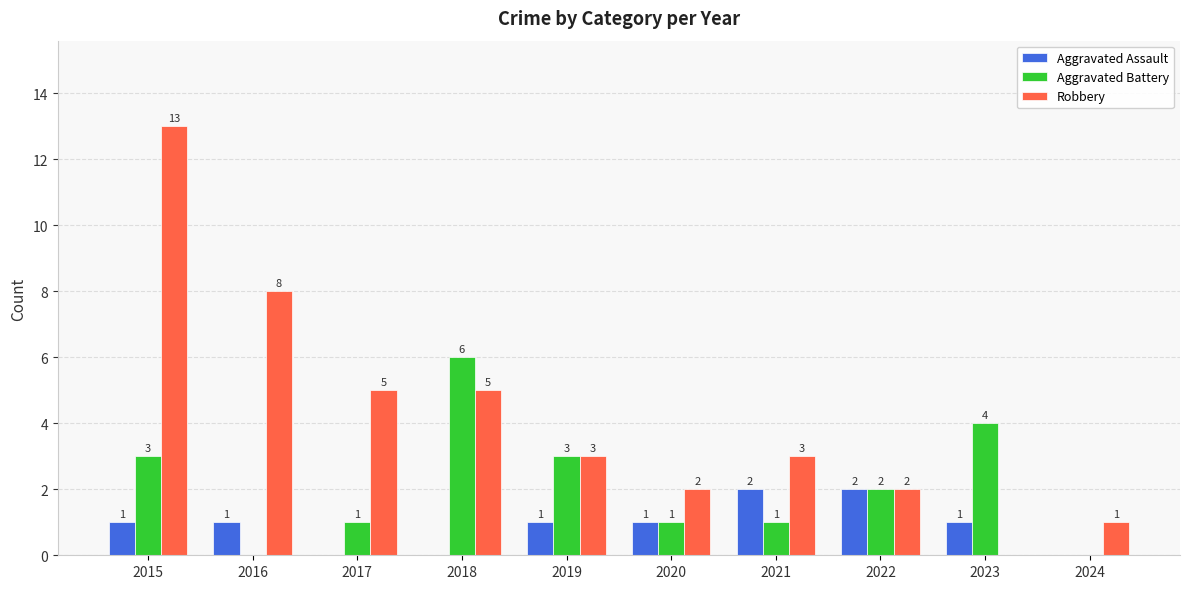

Reading left to right, list all the values displayed in this chart.

Aggravated Assault: 1	1	0	0	1	1	2	2	1	0
Aggravated Battery: 3	0	1	6	3	1	1	2	4	0
Robbery: 13	8	5	5	3	2	3	2	0	1